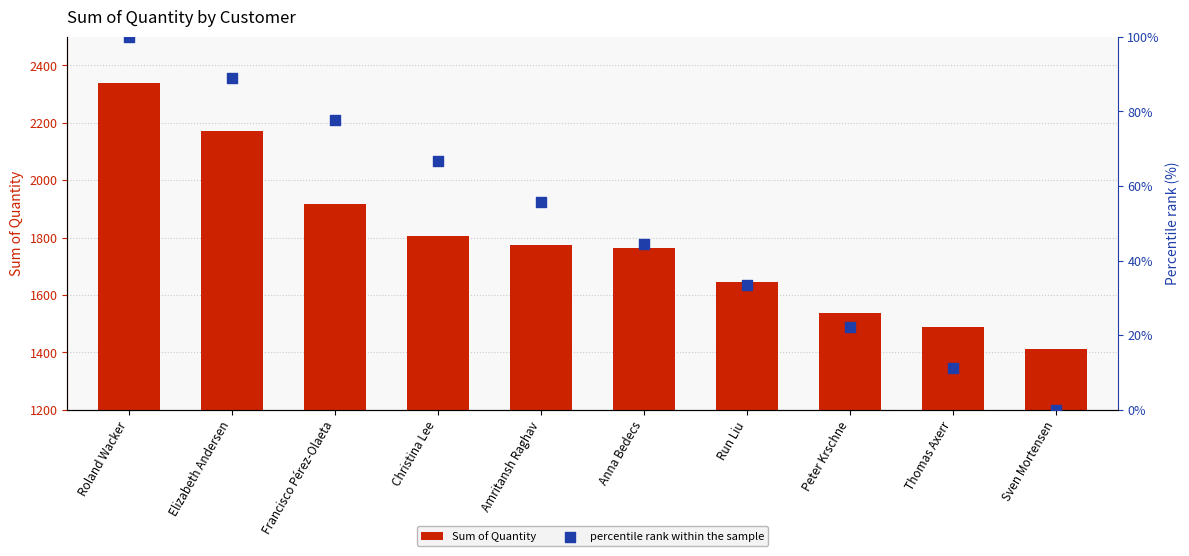

What is the total value across all series at Run Liu?

1678.3